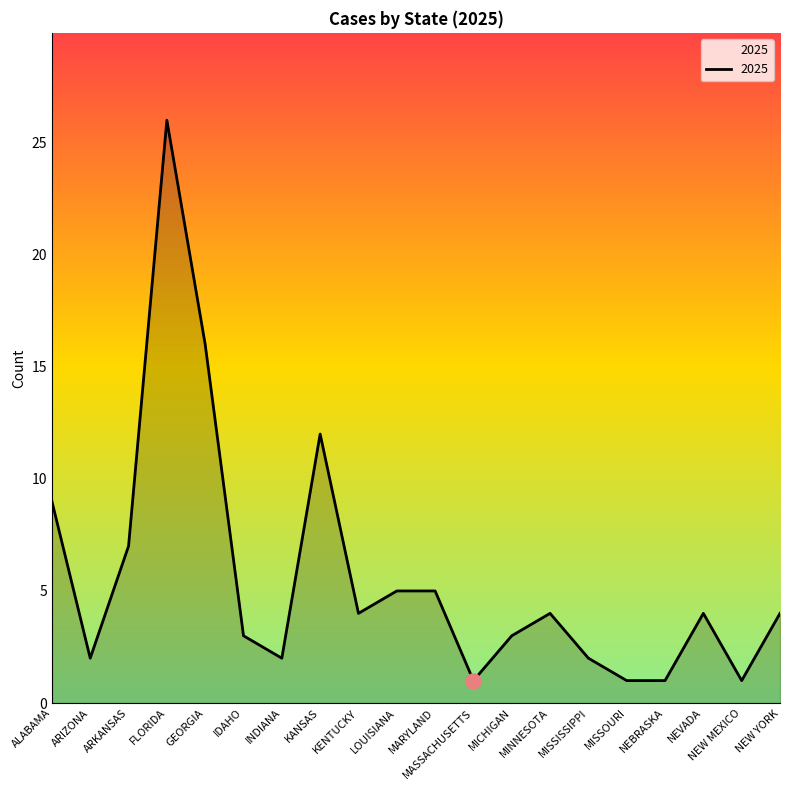

Approximately how many times larger is the value at NEBRASKA compared to MARYLAND?

0.2